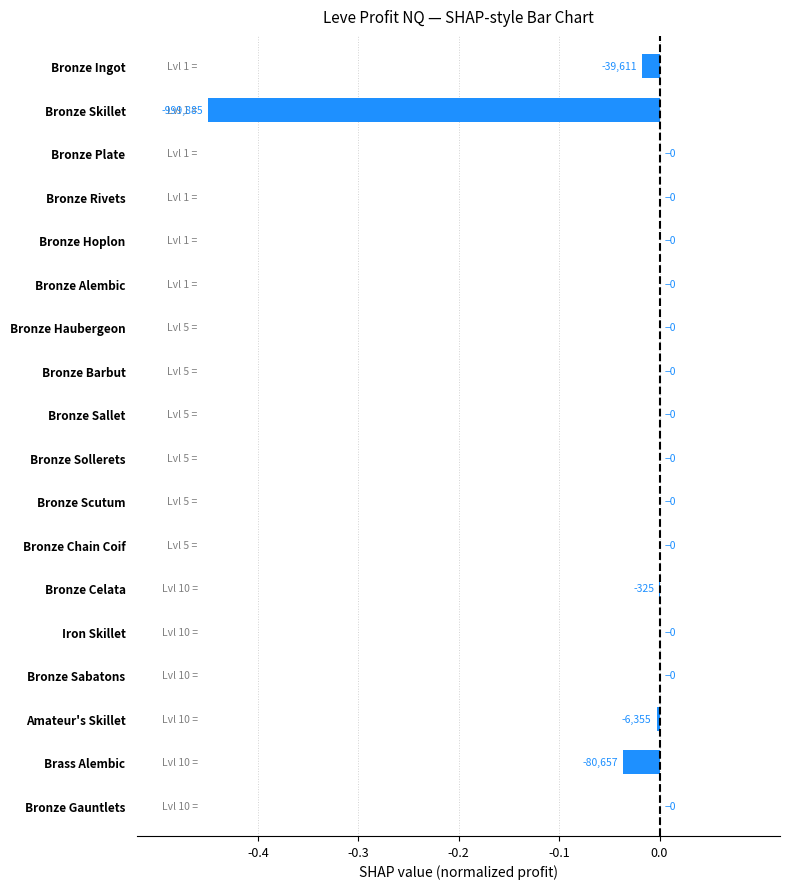

True or false: the data shows 0.0 at Bronze Sallet.

True